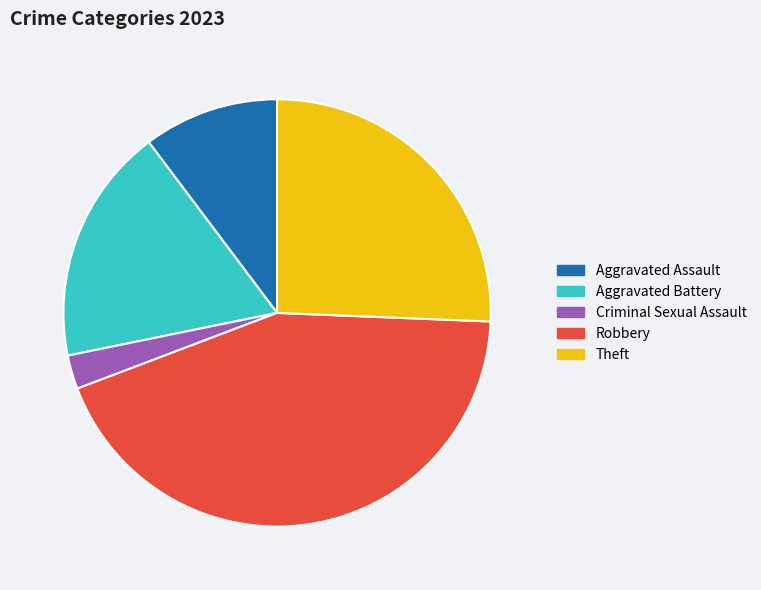

Rank the categories by value from highest to lowest.

Robbery, Theft, Aggravated Battery, Aggravated Assault, Criminal Sexual Assault